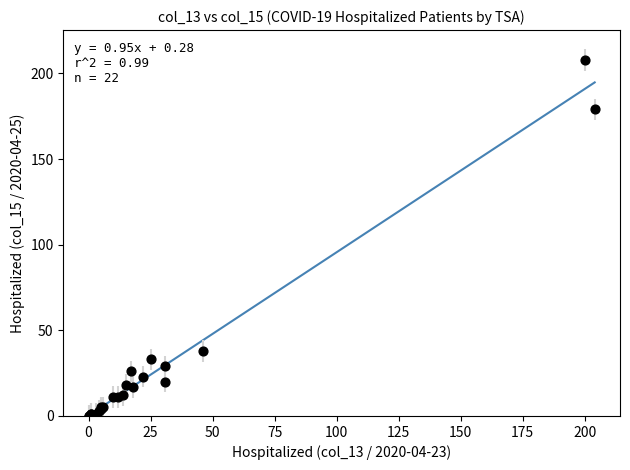

What Y value in the scatter plot is closest to 104?

38